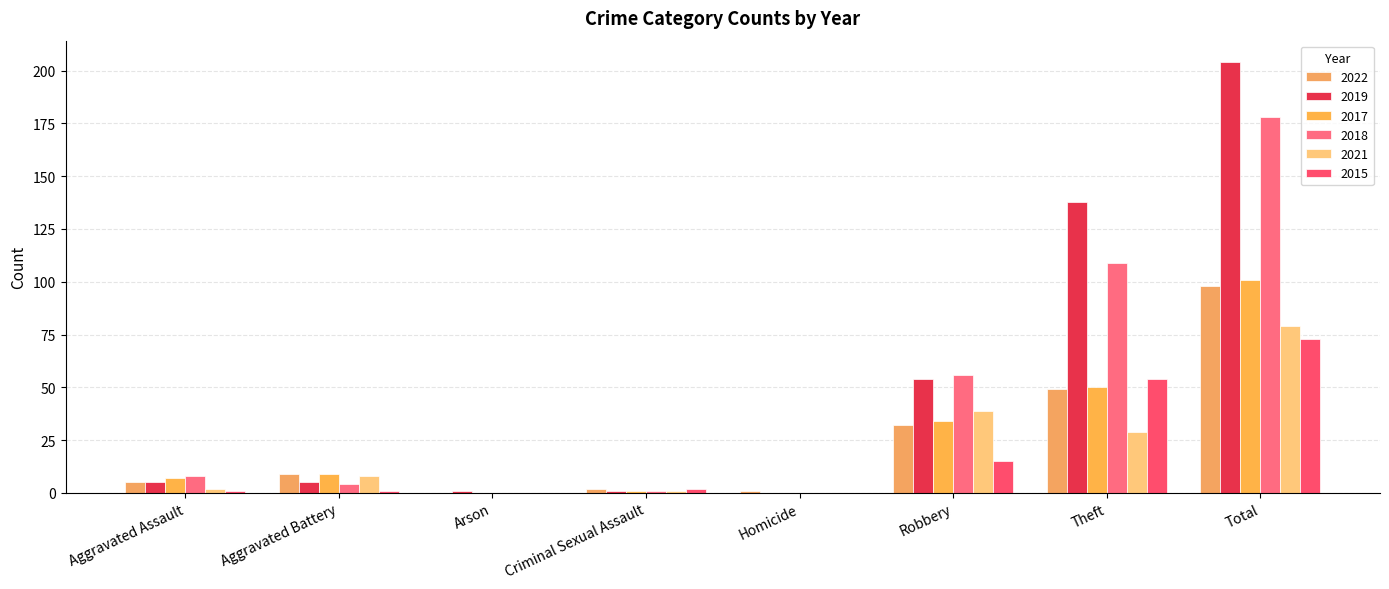

What is the label of the 2nd bar from the left?

Aggravated Battery